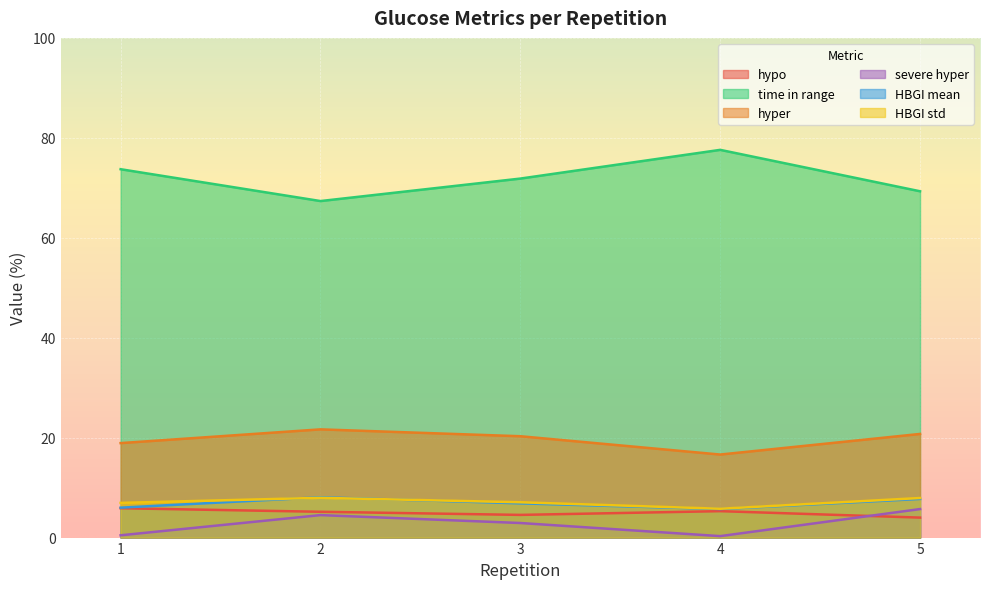

True or false: HBGI std has more than 0 points higher than both neighbors.

True